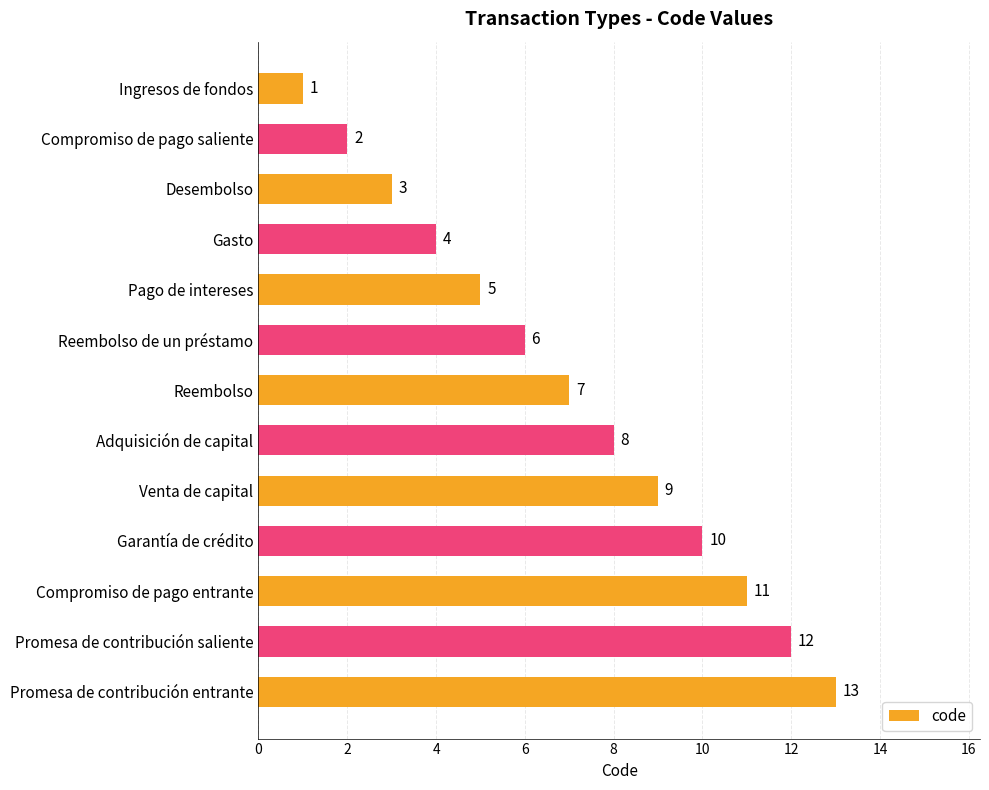

Is it true that the value at Garantía de crédito is 10?

True